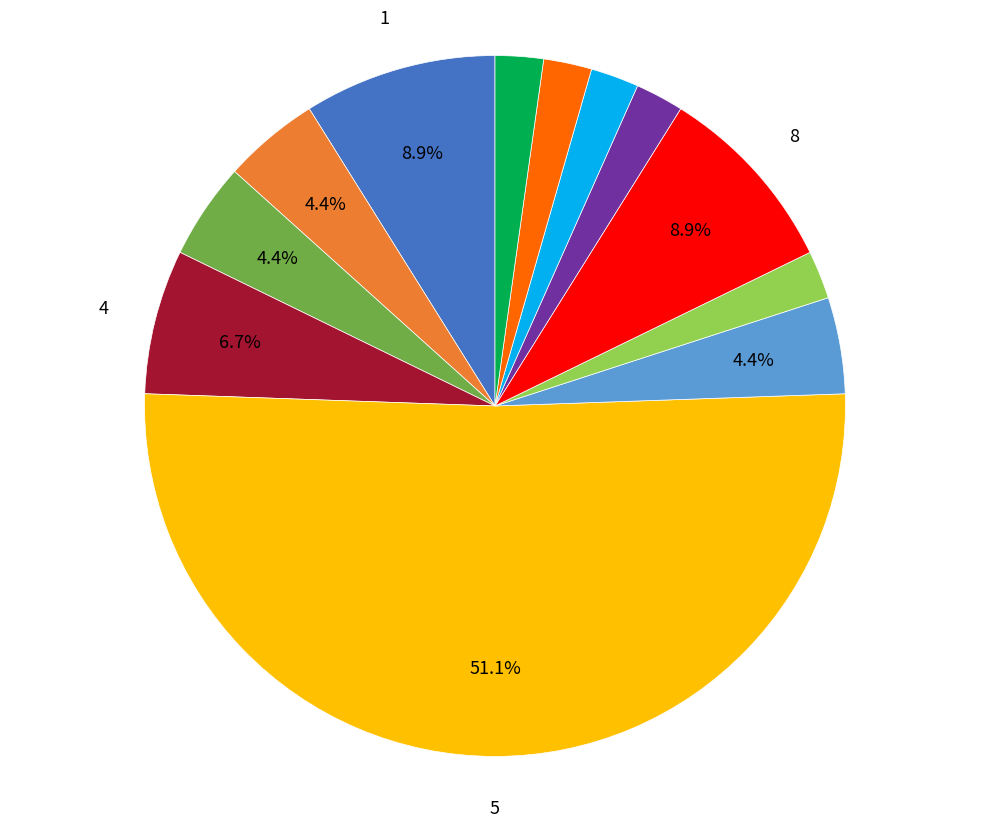

Count the number of slices in the pie.

12